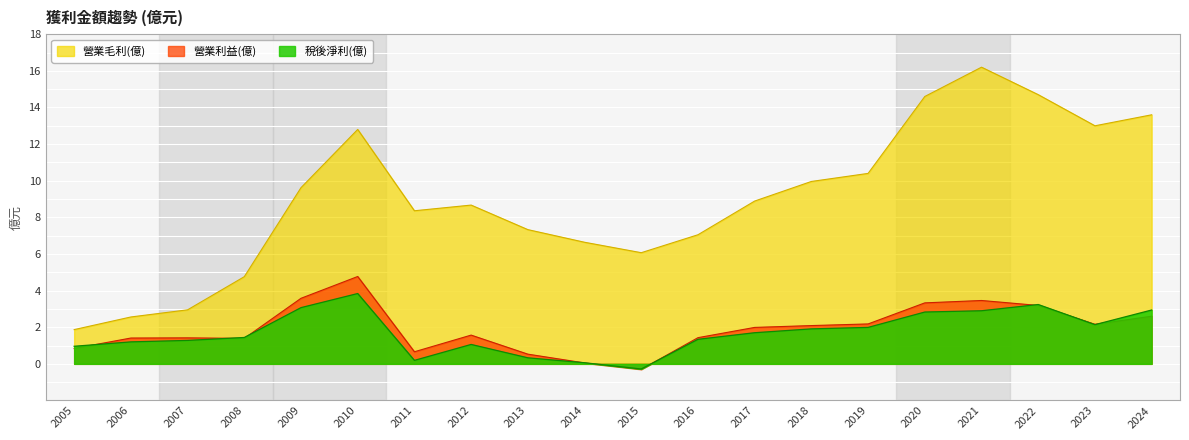

What is the difference between the highest and lowest values at 2024?

11.0